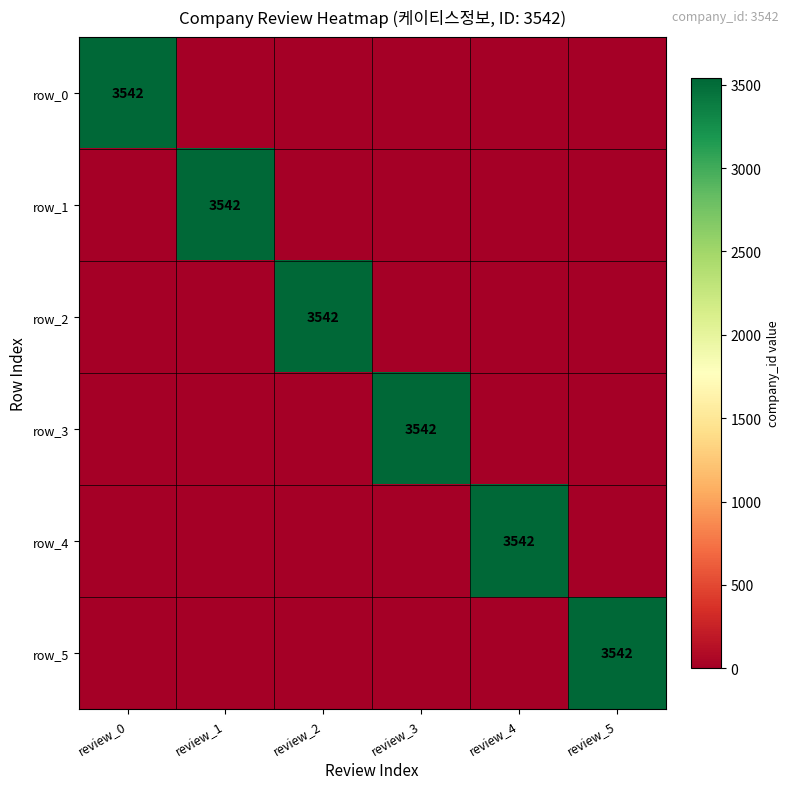

What is the average value of the row_2 series?

590